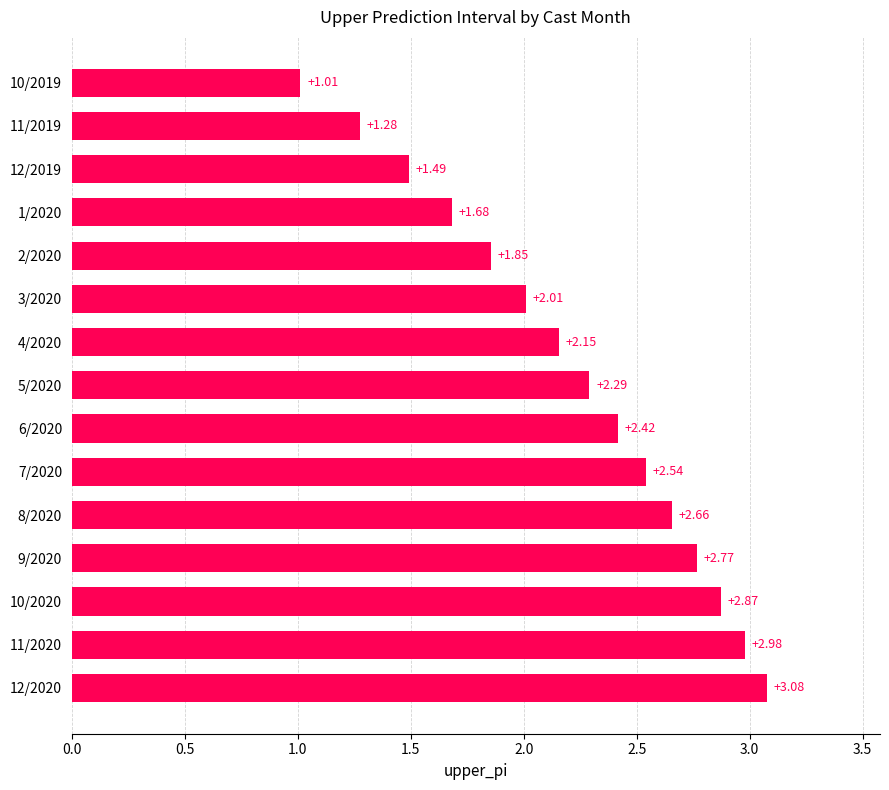

What is the ratio of the value at 1/2020 to the value at 12/2019?

1.1